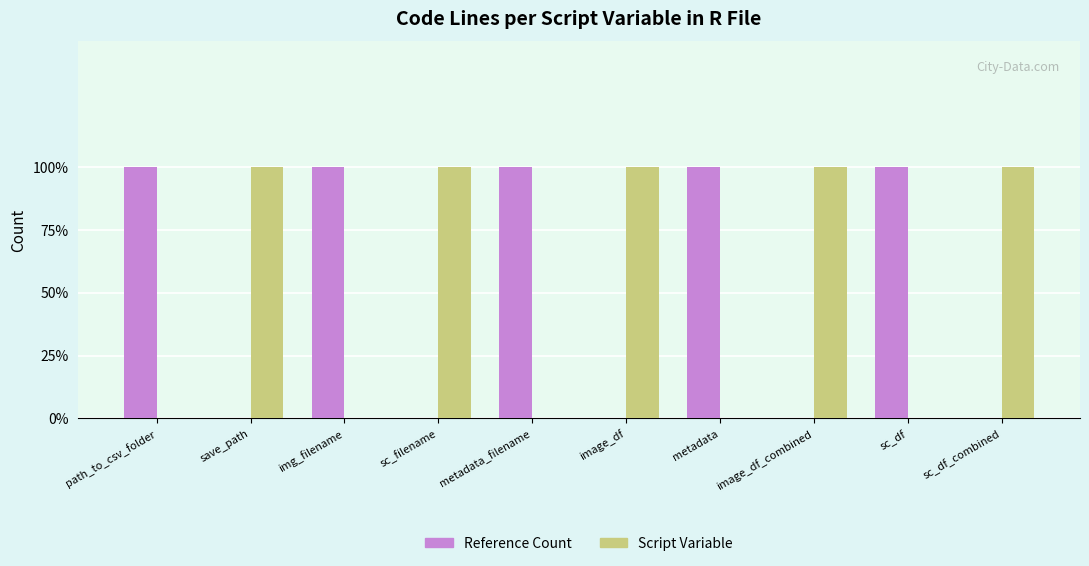

Are the bars horizontal?

No